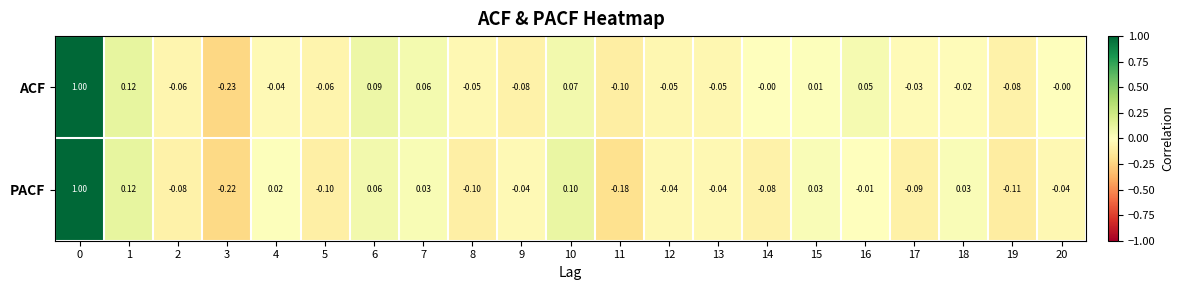

List the series in order of their overall mean, highest first.

ACF, PACF